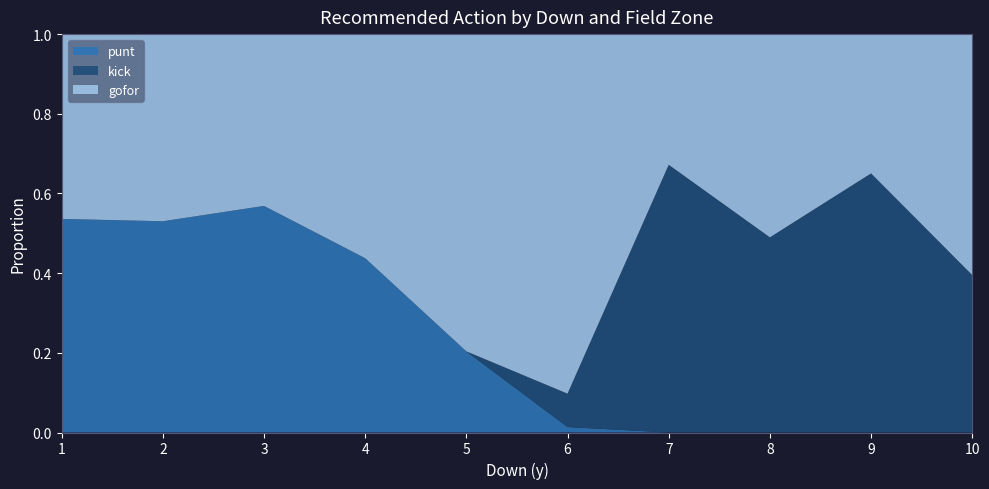

What is the total value across all series at 2?

1.0